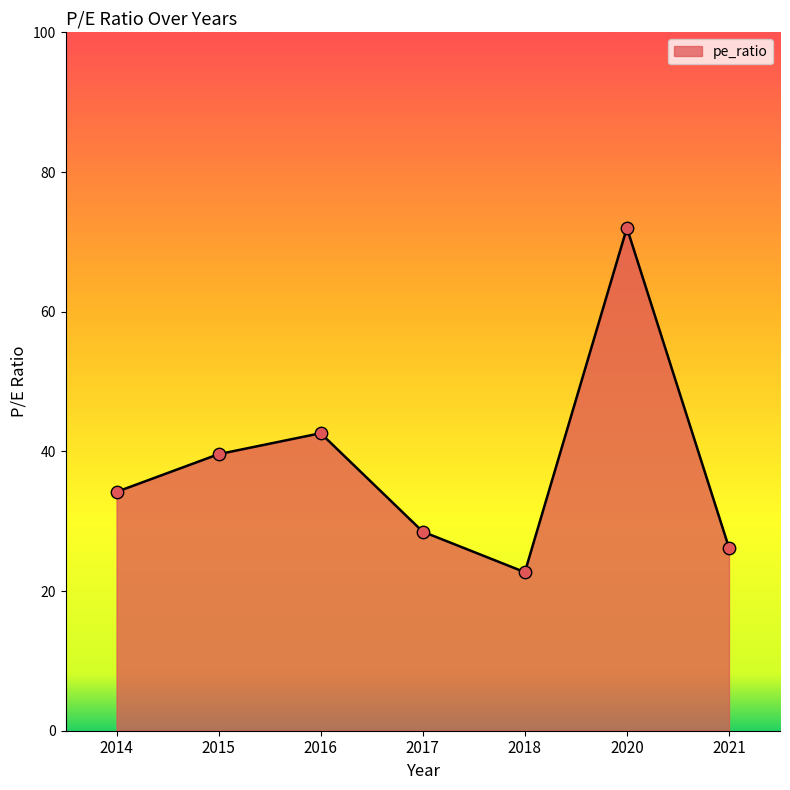

What is the ratio of the value at 2018 to the value at 2015?

0.6